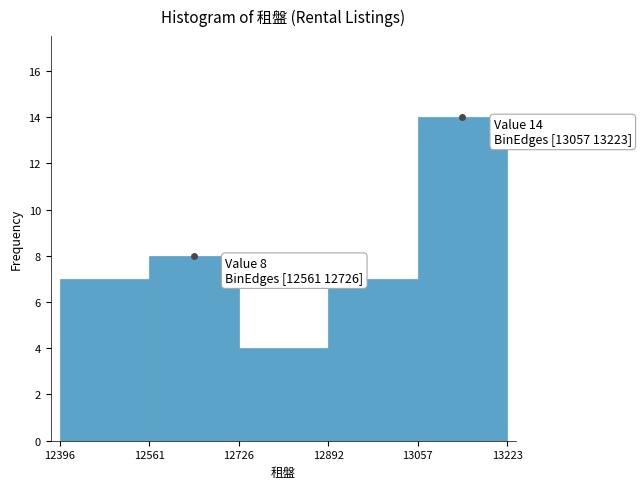

Which range on the x-axis has the tallest bar?

13057 to 13223